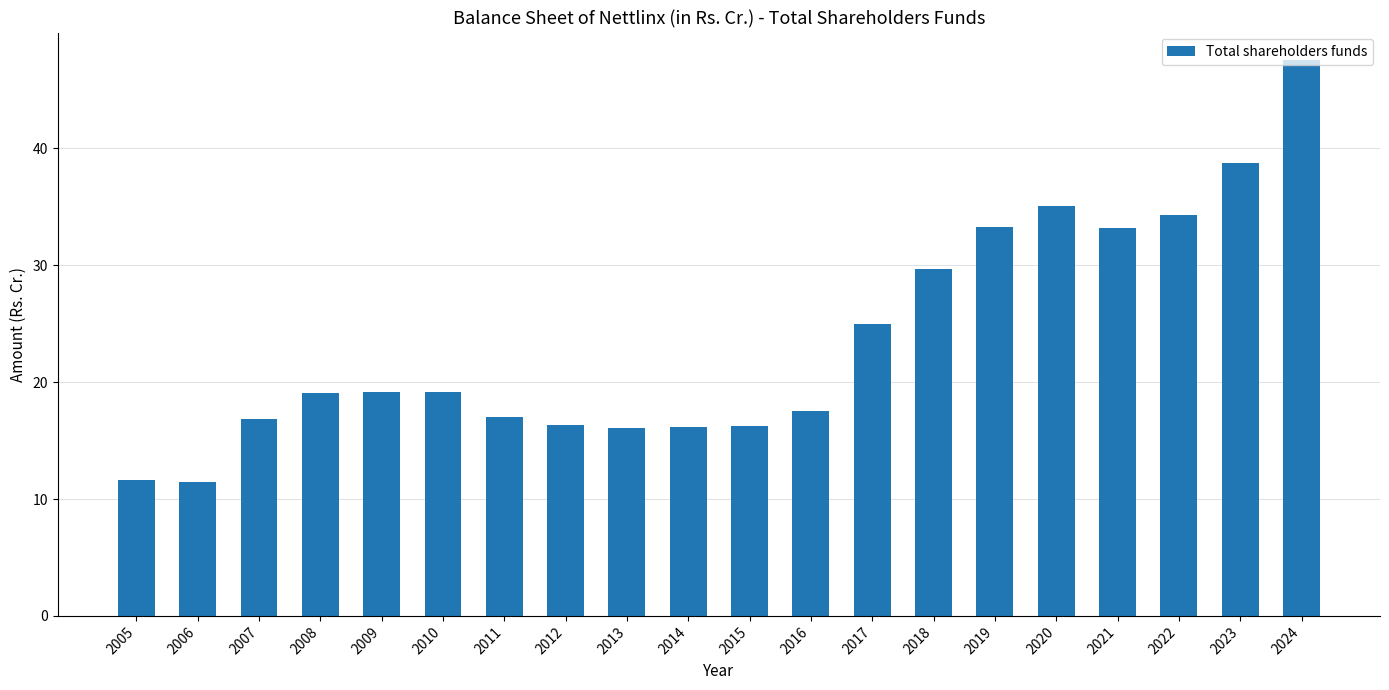

At which label is the value closest to 29?

2018